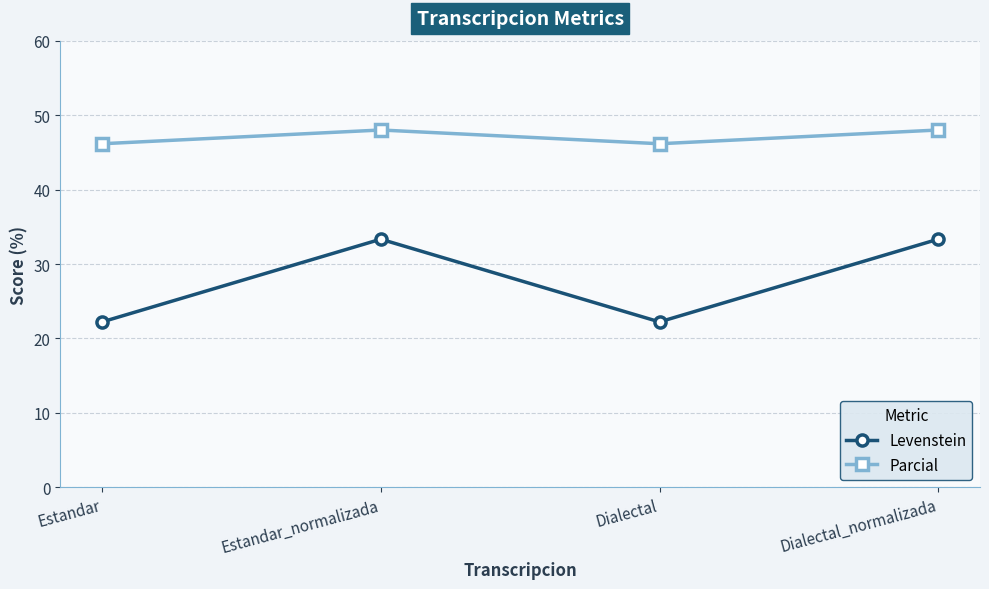

List the series in order of their peak value, lowest first.

Levenstein, Parcial